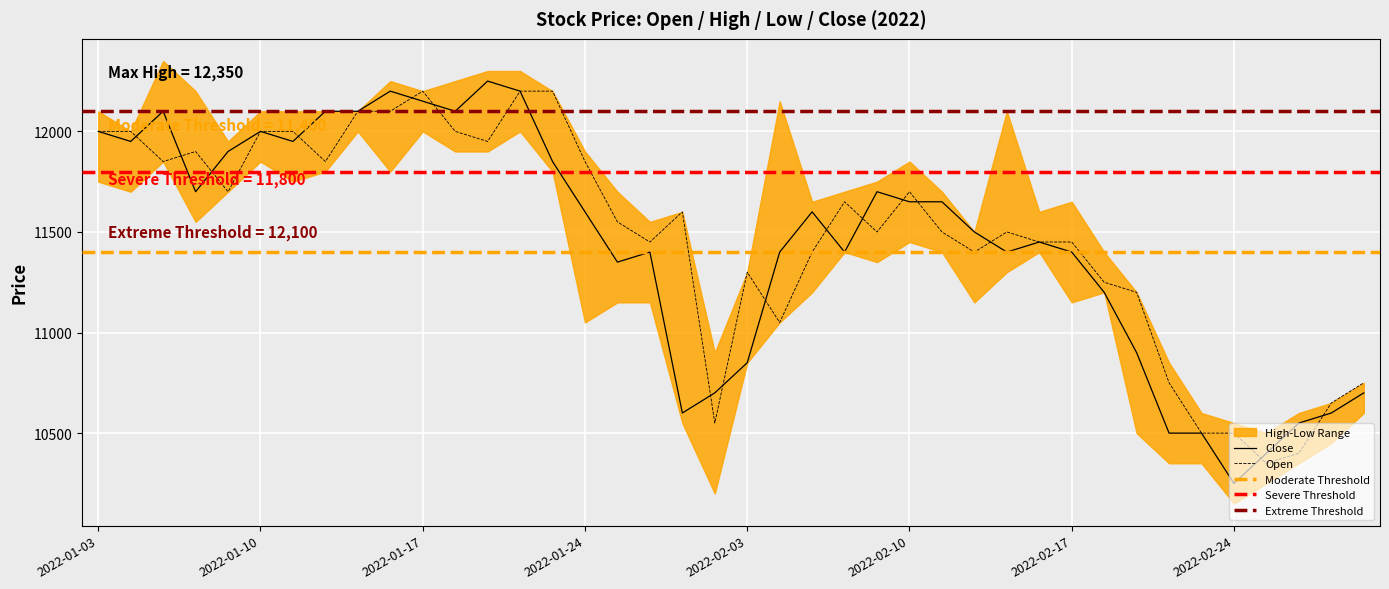

Is the value of Close at 2022-01-05 greater than the value of Open at 2022-02-03?

Yes